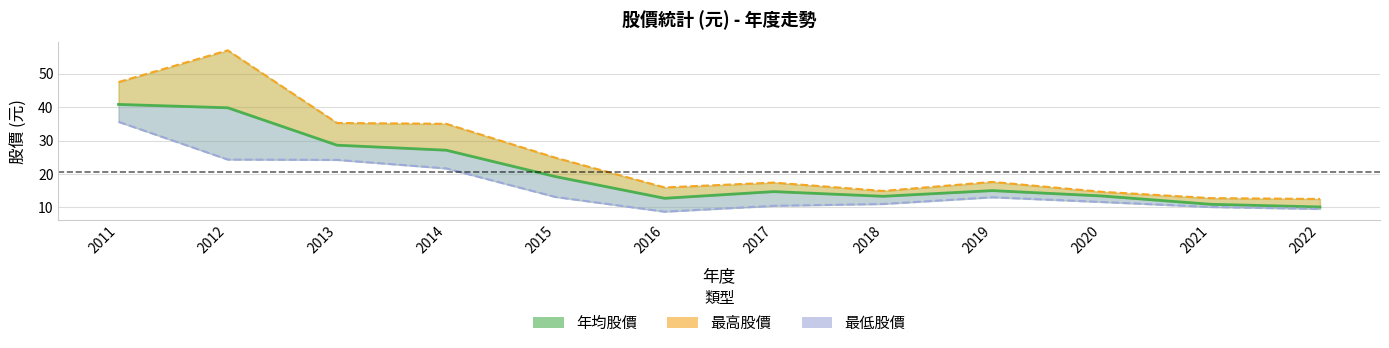

True or false: 年均股價 has a value of 28.6 at 2013.

True